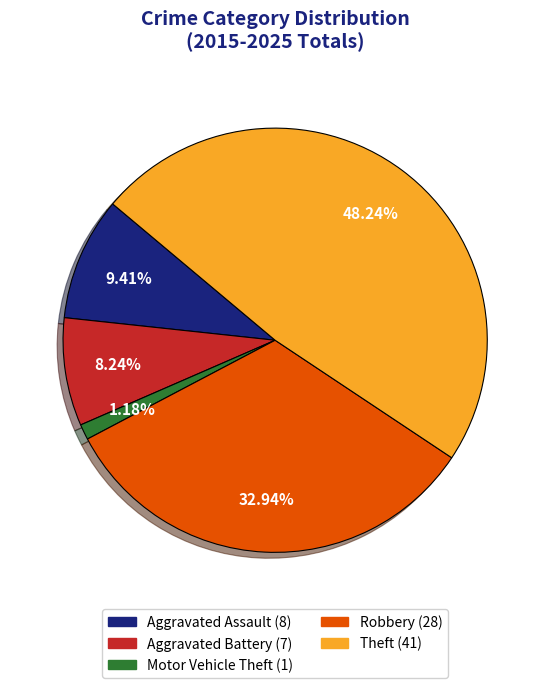

Count the number of slices in the pie.

5